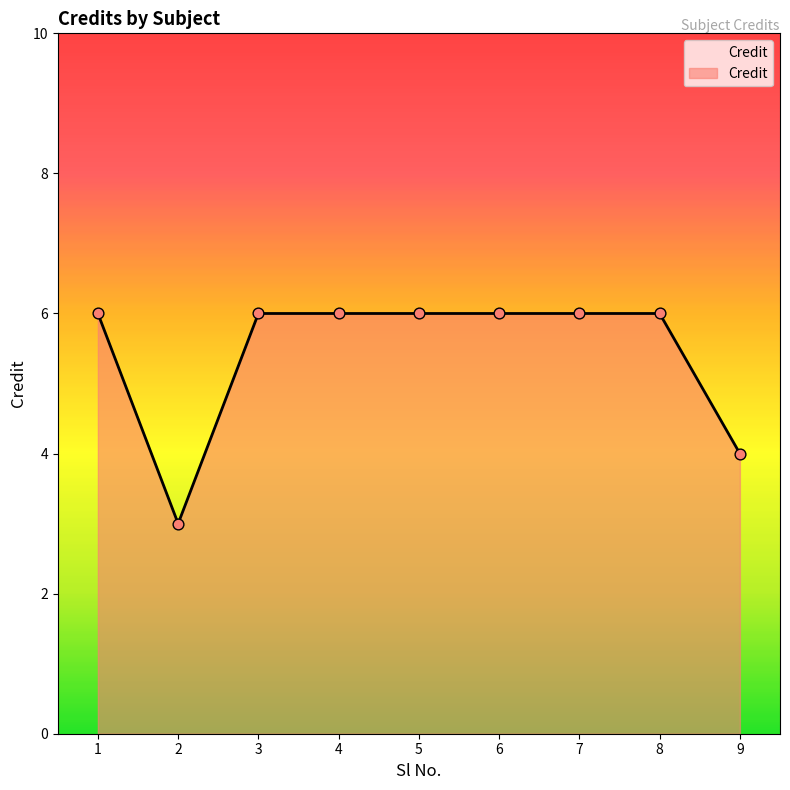

What is the change in value from 2 to 3?

+3